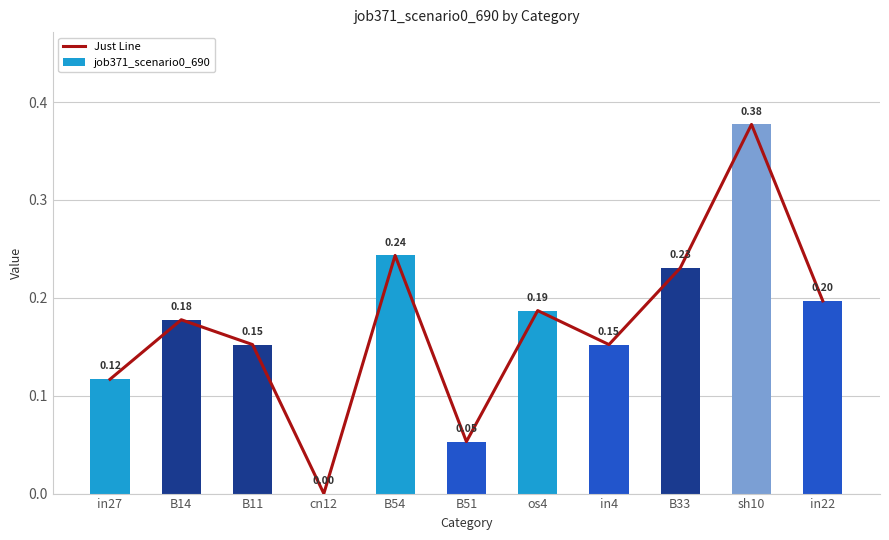

Is it true that job371_scenario0_690 equals 0.1 at B54?

False